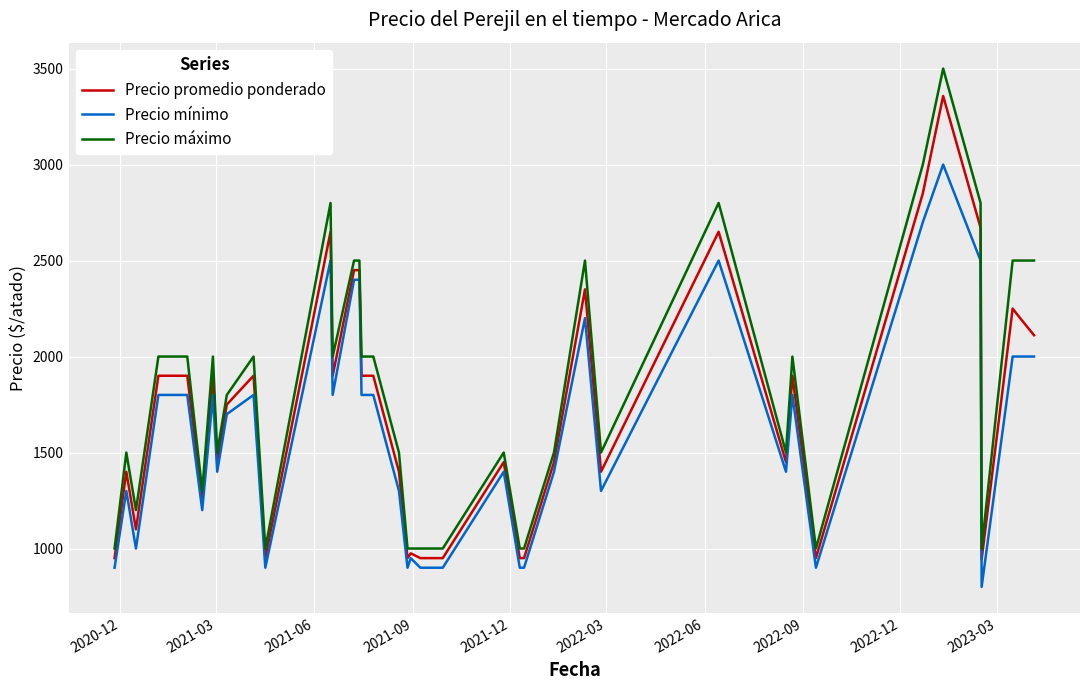

List the series in order of their peak value, highest first.

Precio máximo, Precio promedio ponderado, Precio mínimo